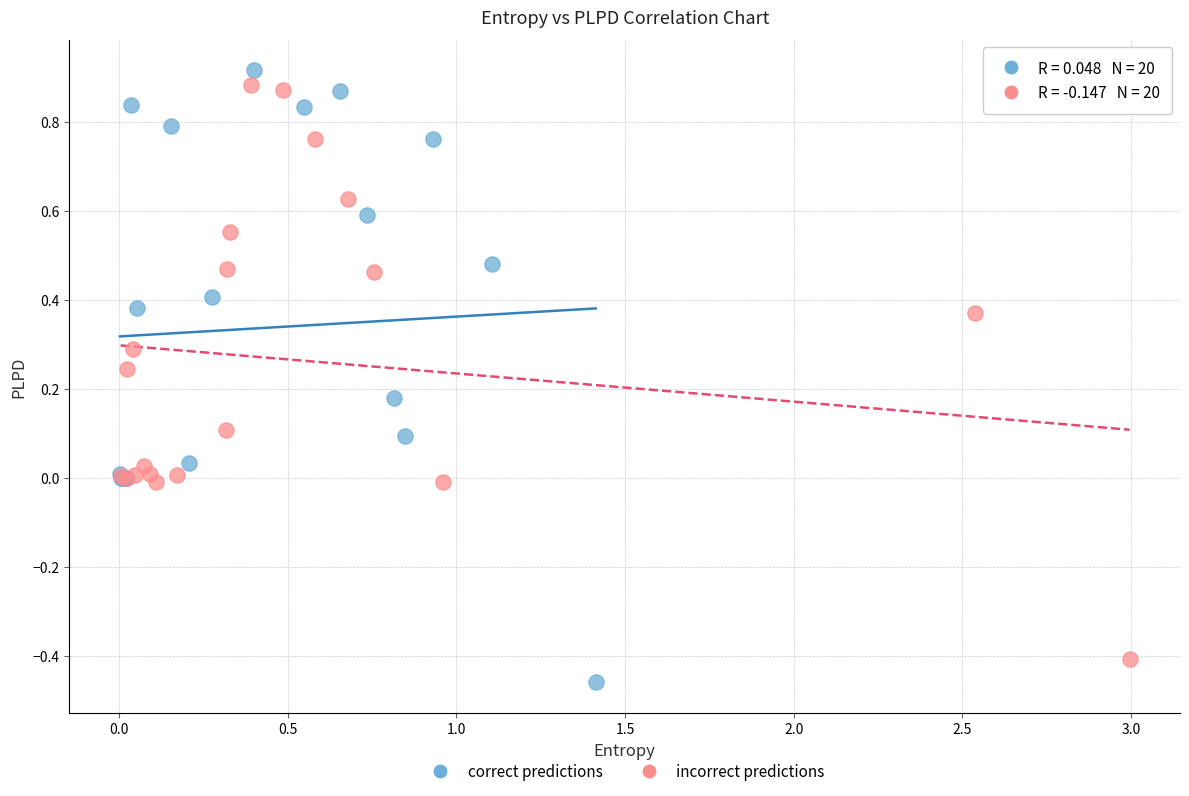

Which series contains the highest Y value?

correct predictions